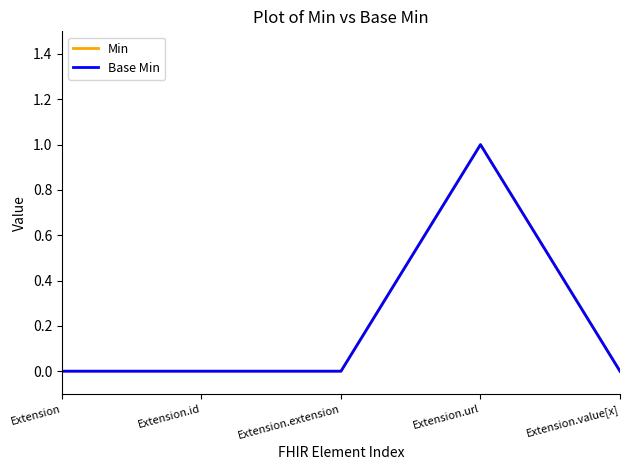

Reading left to right, list all the values displayed in this chart.

Min: Extension=0	Extension.id=0	Extension.extension=0	Extension.url=1	Extension.value[x]=0
Base Min: Extension=0	Extension.id=0	Extension.extension=0	Extension.url=1	Extension.value[x]=0